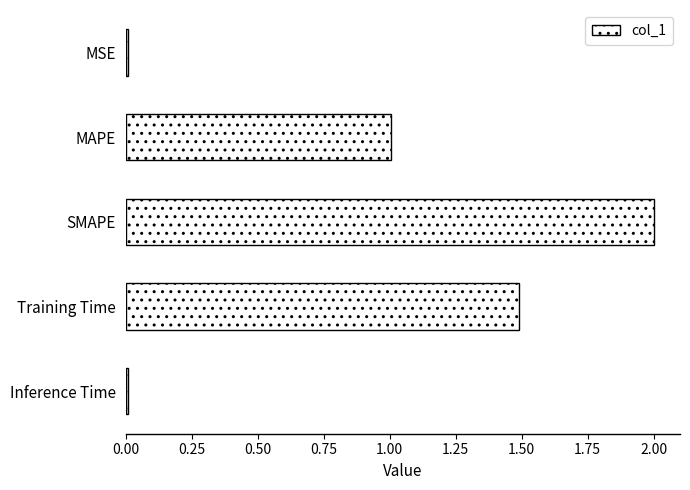

The value at MSE is 0.0. True or false?

True